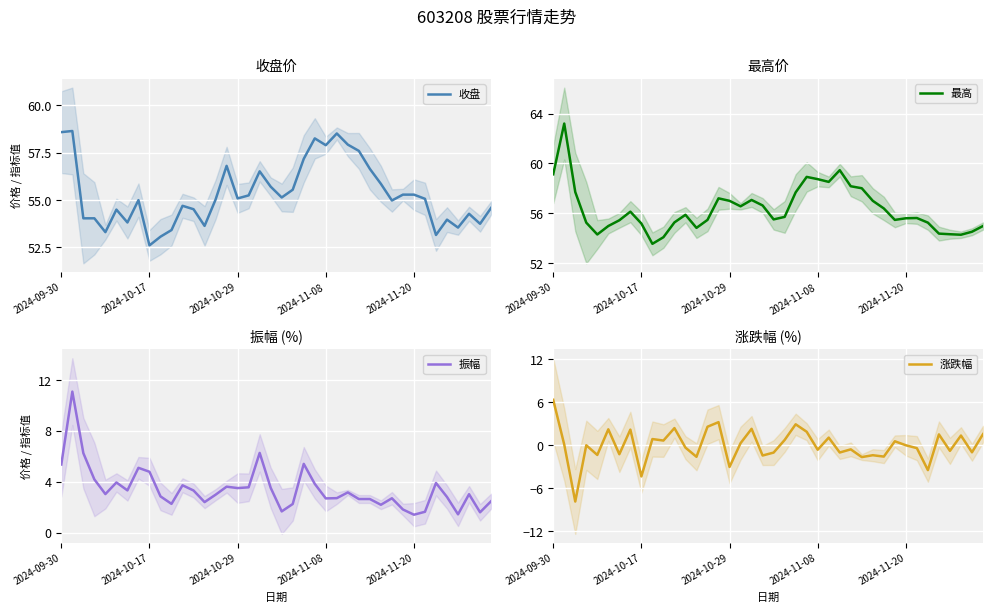

How many values in the 振幅 series exceed 3?

21